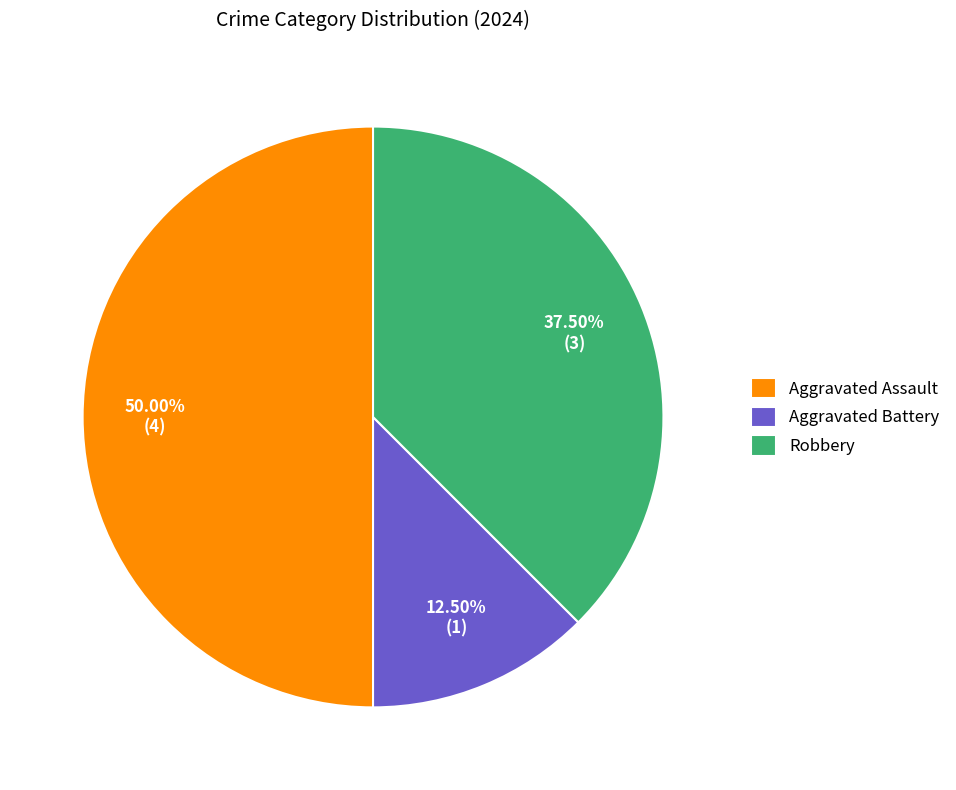

What is the ratio of the value at Aggravated Assault to the value at Robbery?

1.3